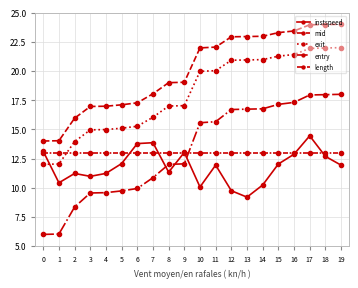

How many lines are shown in the chart?

5